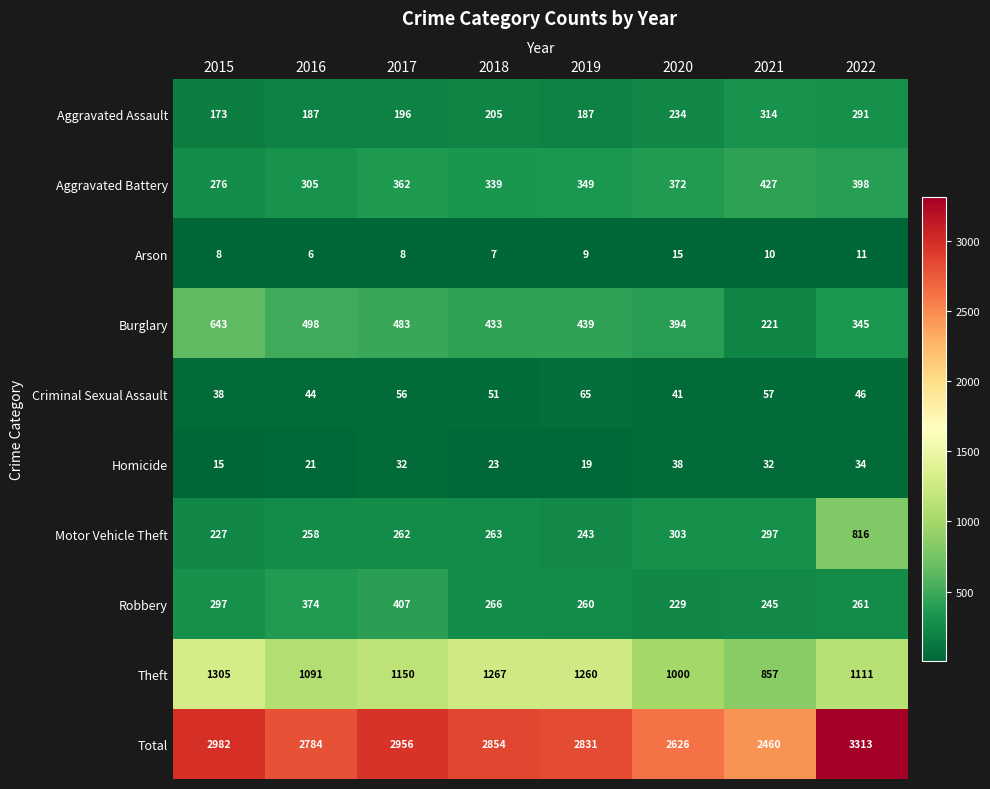

List the series in order of their peak value, highest first.

Total, Theft, Motor Vehicle Theft, Burglary, Aggravated Battery, Robbery, Aggravated Assault, Criminal Sexual Assault, Homicide, Arson